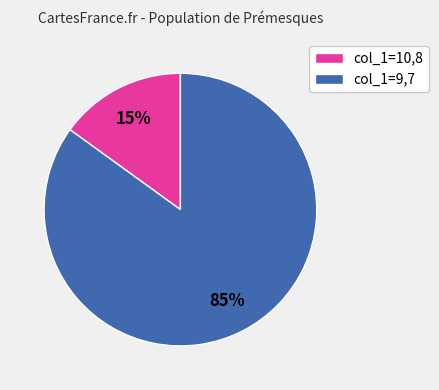

Is the sum of col_1=10,8 and col_1=9,7 greater than half?

Yes